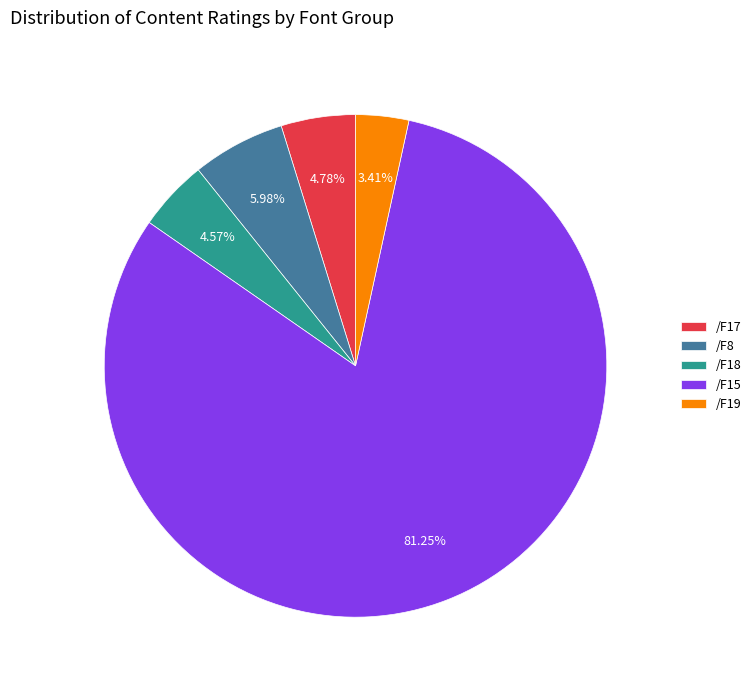

Which category has the biggest portion of the pie?

/F15